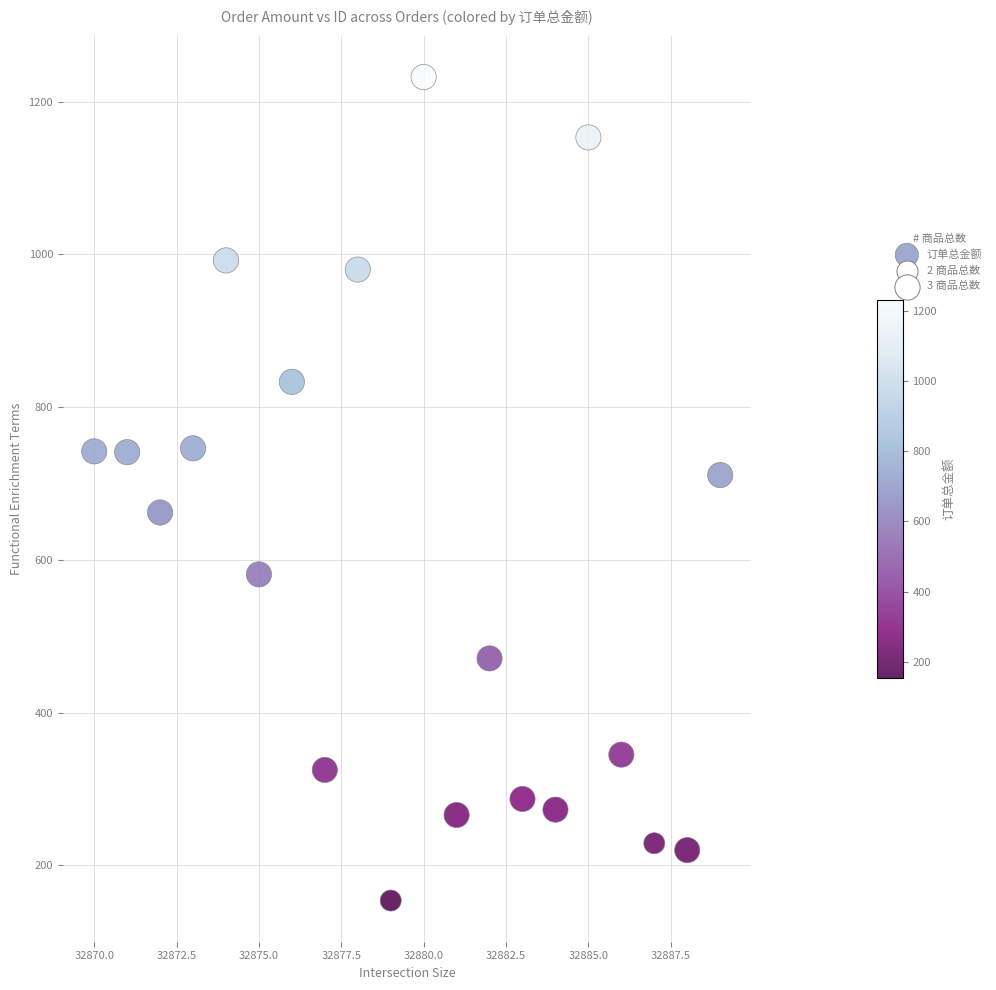

What is the range of Y values (max minus min)?

1078